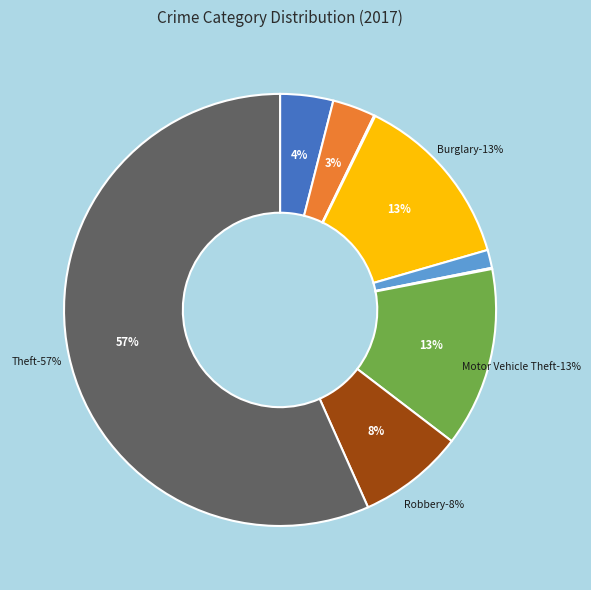

How much of the chart is everything except Theft?

43.3%